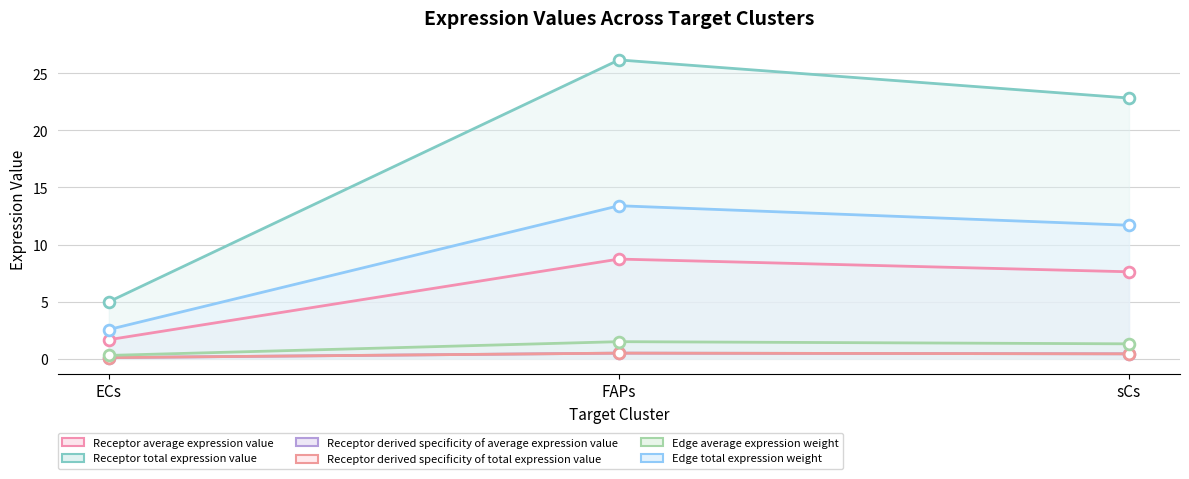

What are all the series names shown in the legend?

Receptor average expression value, Receptor total expression value, Receptor derived specificity of average expression value, Receptor derived specificity of total expression value, Edge average expression weight, Edge total expression weight